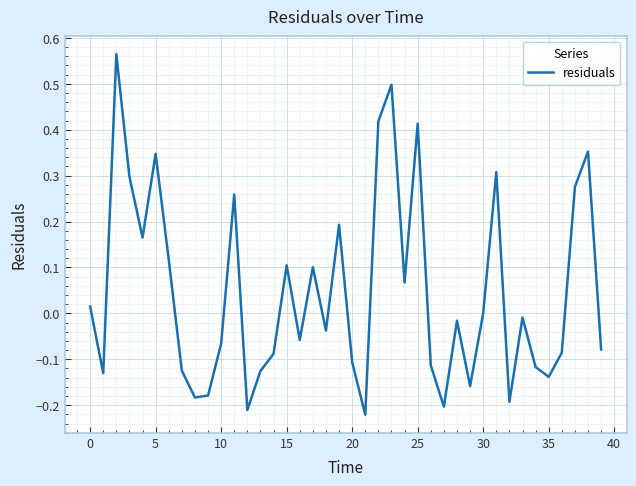

What is the difference between the maximum and minimum values?

0.8